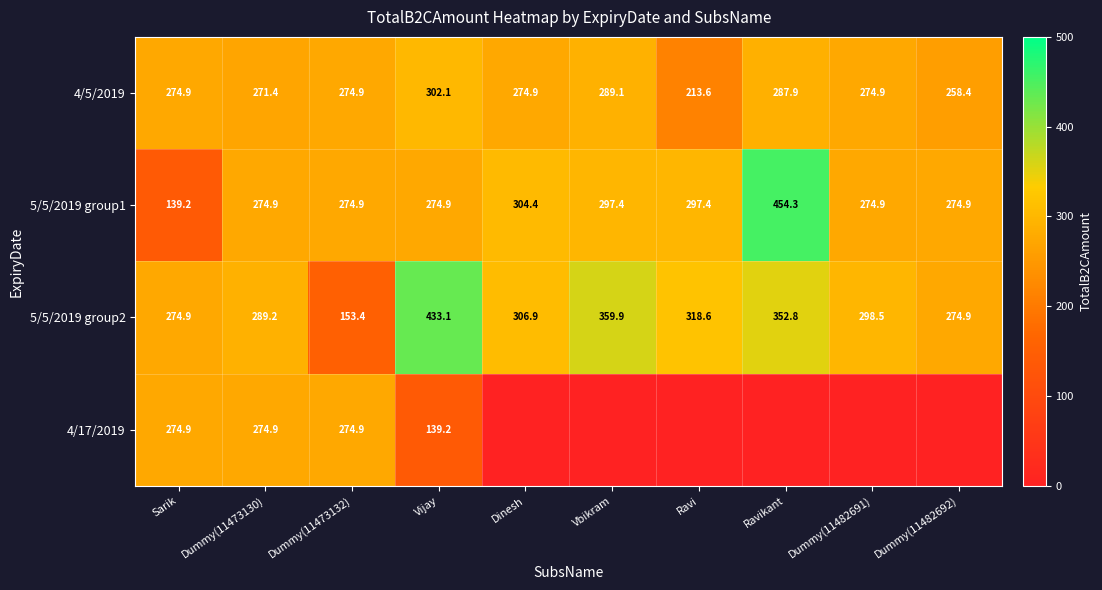

What is the difference between the second highest and minimum values in the 5/5/2019 group1 series?

165.2